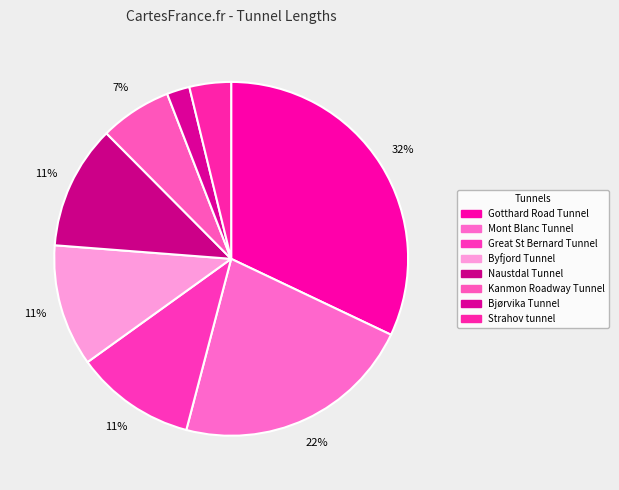

To the nearest percent, what is the average slice percentage?

12%